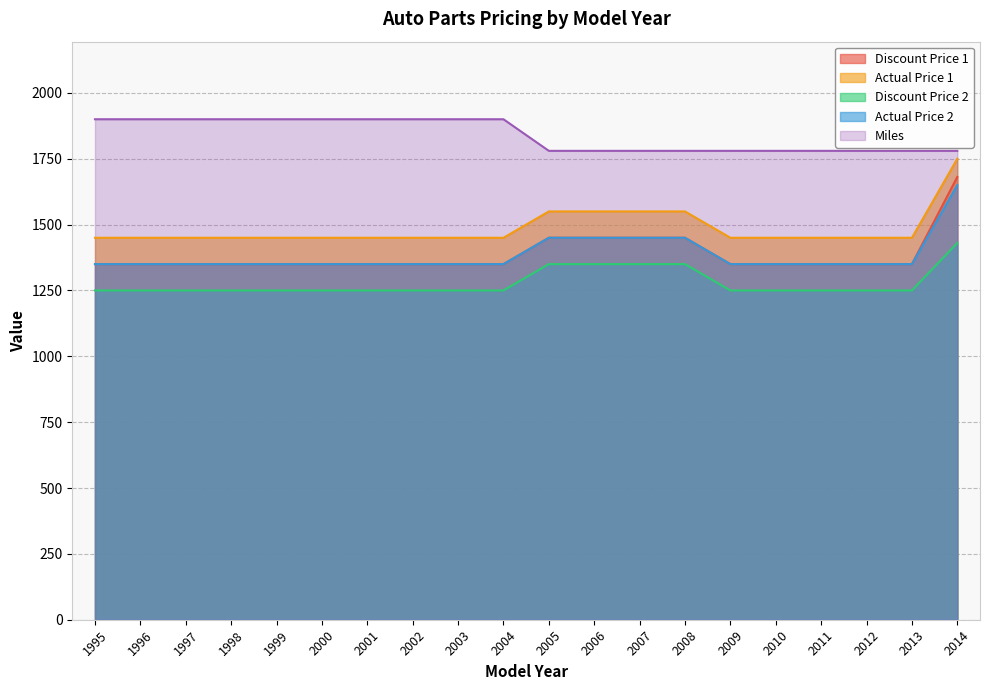

True or false: Discount Price 2 and Miles cross at least once.

False